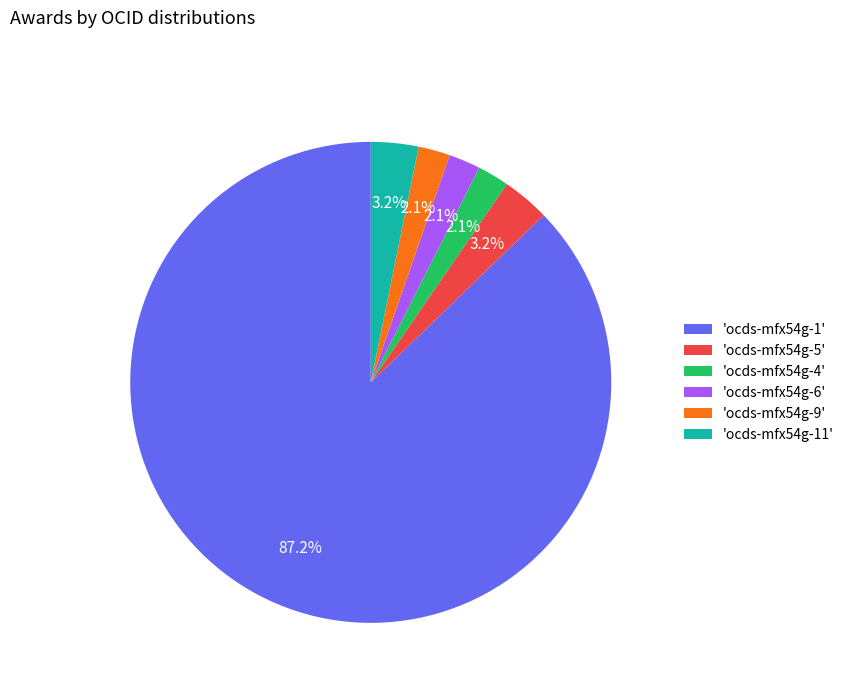

To the nearest percent, what is the difference between the largest and smallest slice percentages?

85%